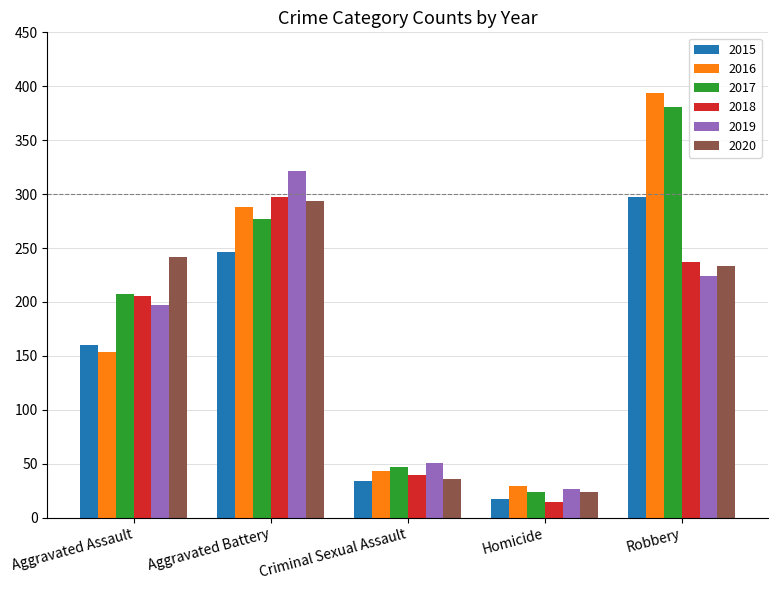

Where does the 2020 series first go above 233?

Aggravated Assault